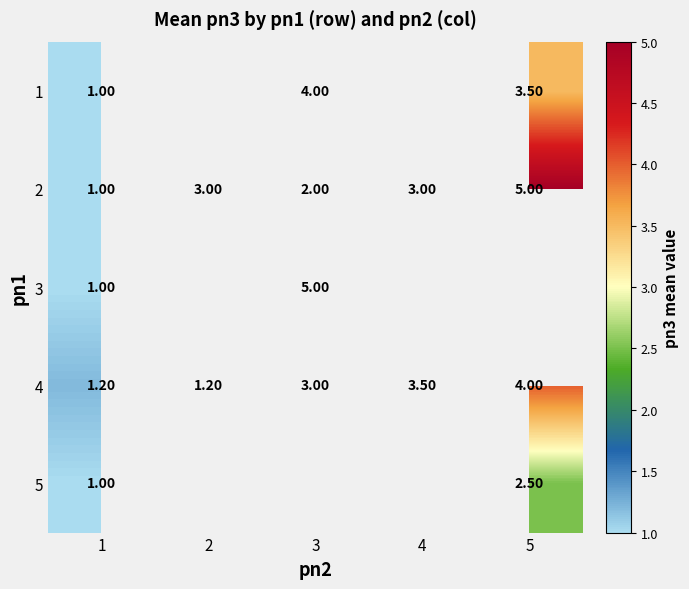

What is the total value across all series at 1?

5.2